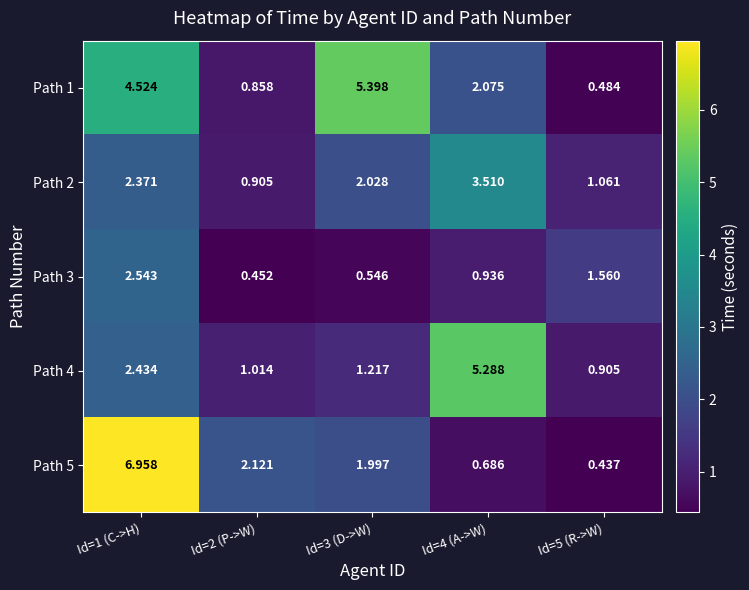

Between Id=1 (C->H) and Id=4 (A->W), which series saw the biggest shift?

Path 5